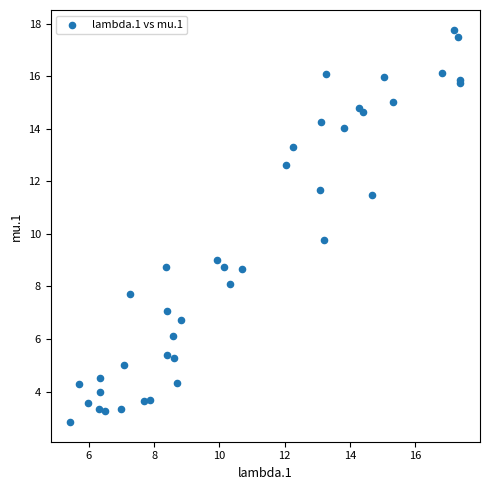

What Y value in the scatter plot is closest to 10?

9.8